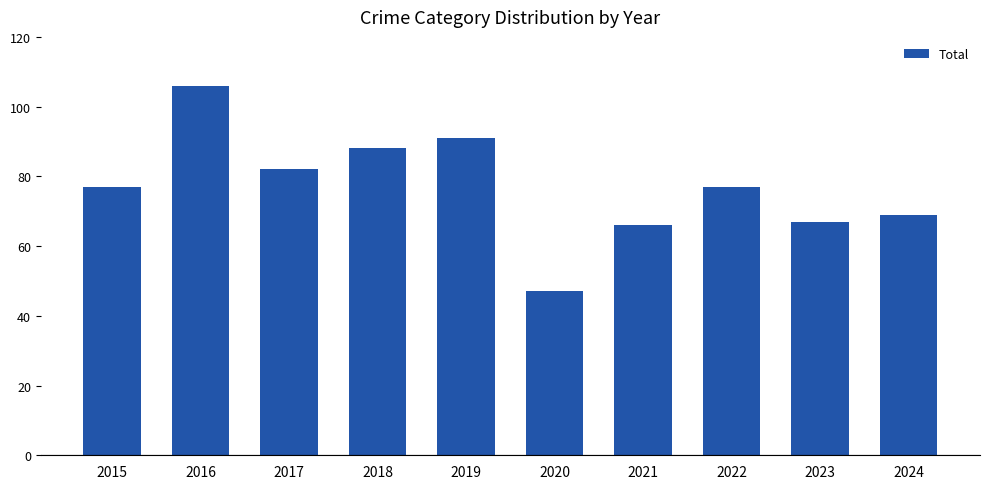

Which category has the lowest value across all series?

2020